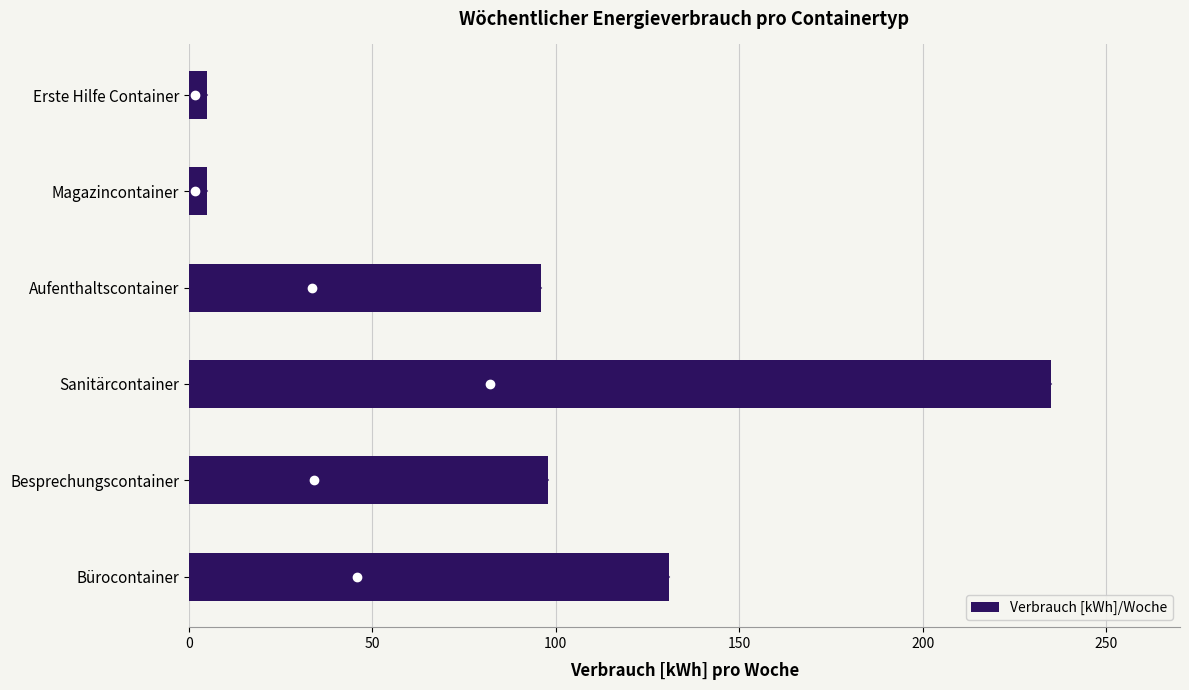

What is the difference between the maximum and minimum values?

230.0